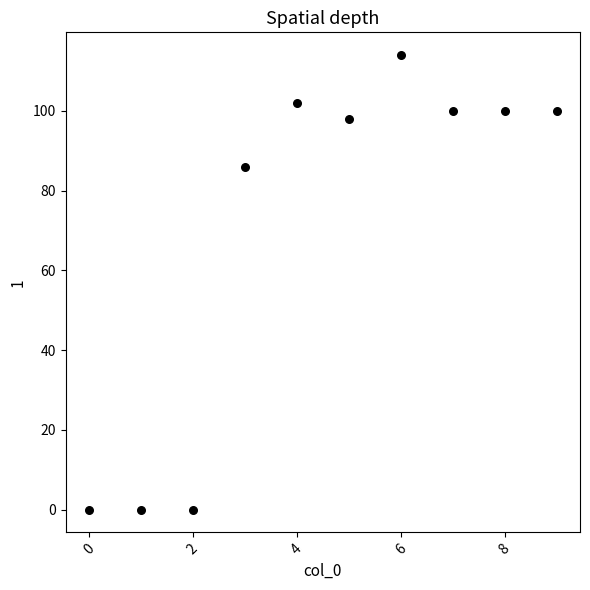

What Y value in the scatter plot is closest to 57?

86